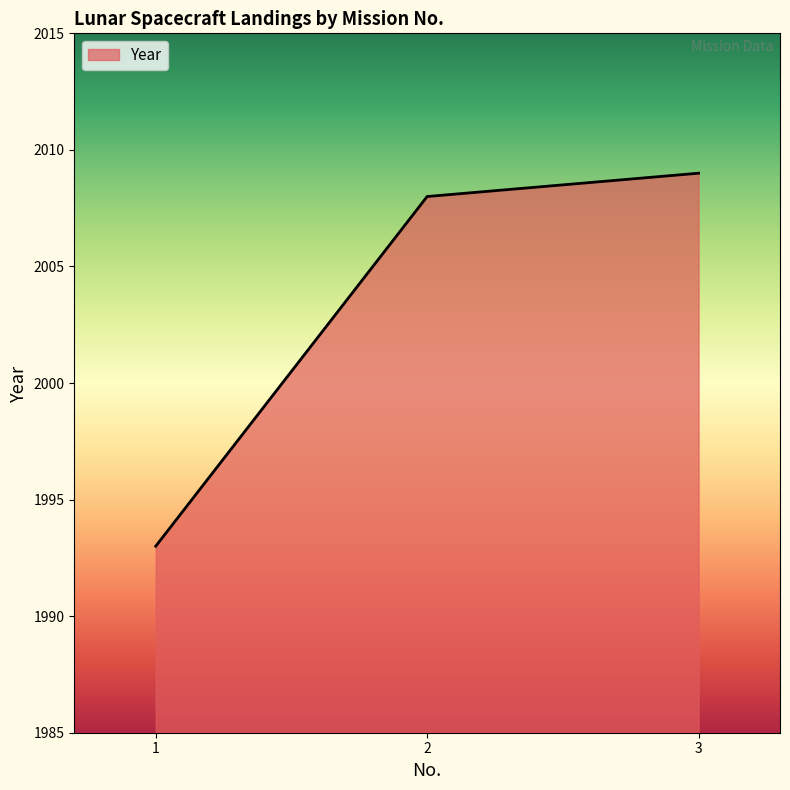

True or false: the data shows 2009 at 3.

True